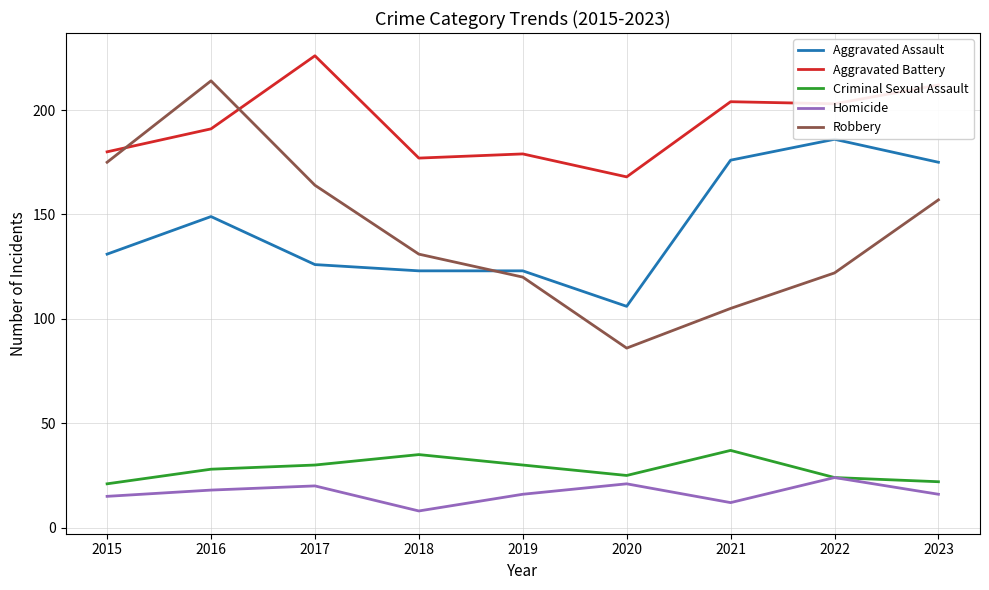

At which category does Criminal Sexual Assault reach its first local peak?

2018